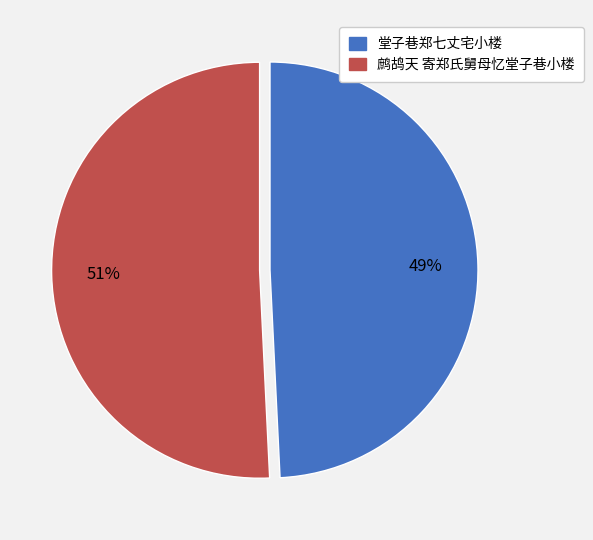

What percentage is the 堂子巷郑七丈宅小楼 slice, to the nearest percent?

49%